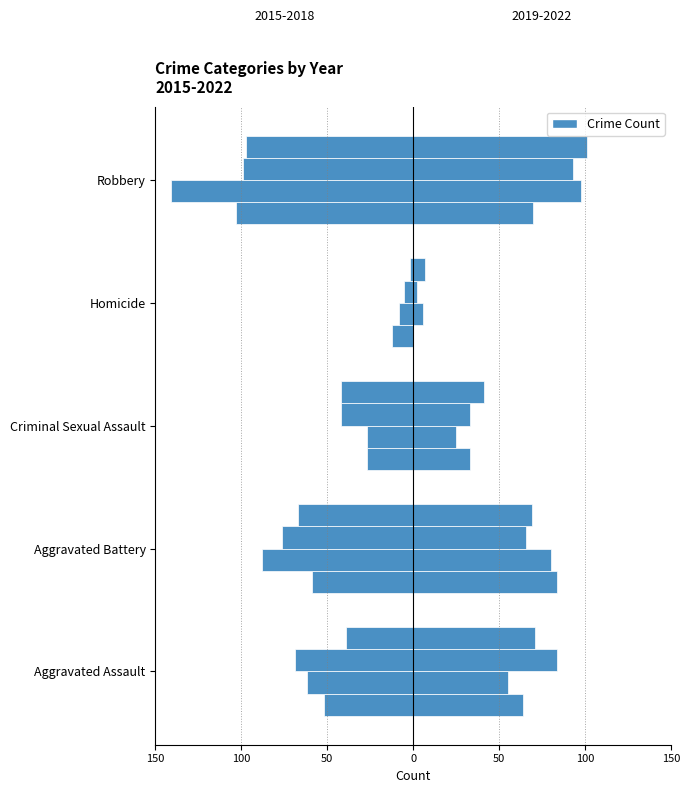

Rank the series by their maximum value, from highest to lowest.

Robbery, Aggravated Battery, Aggravated Assault, Criminal Sexual Assault, Homicide